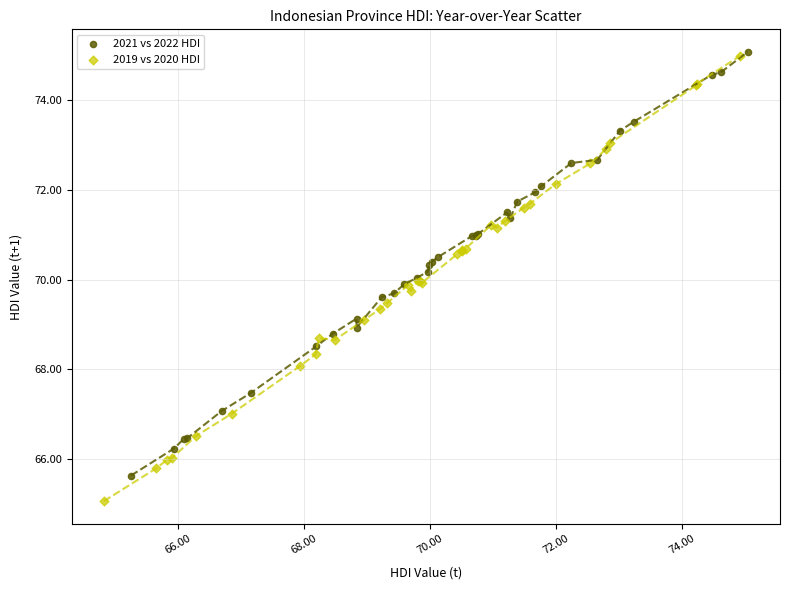

Which series reaches the minimum Y coordinate?

2019 vs 2020 HDI